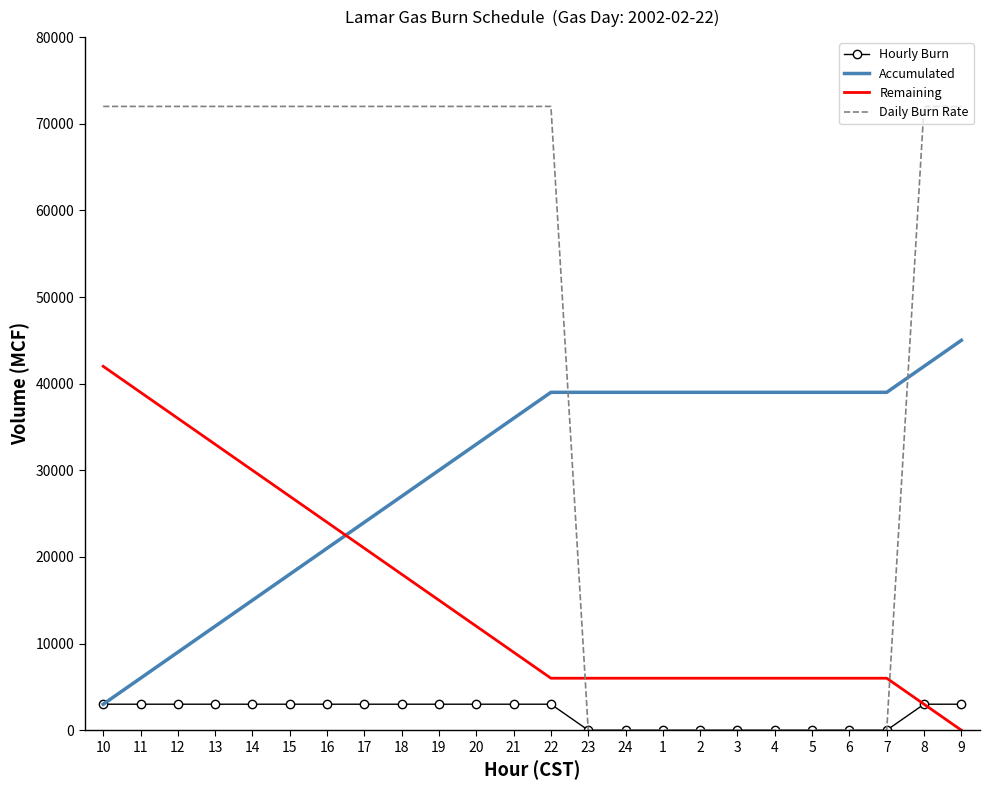

Where is Remaining nearest to the value 21000?

17